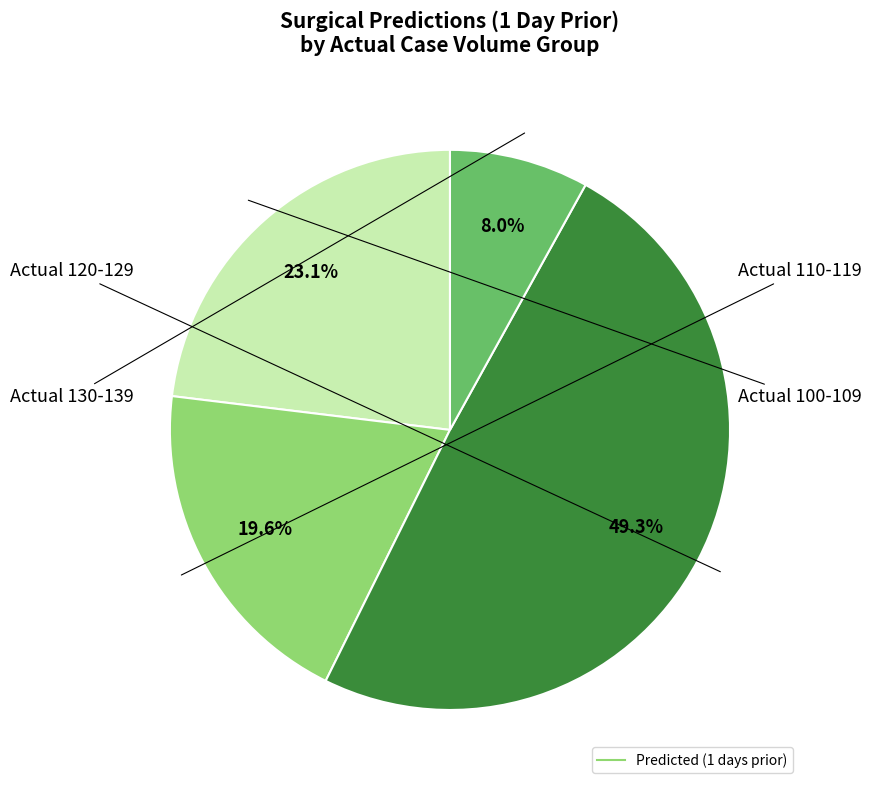

Is there a majority slice in this chart?

No